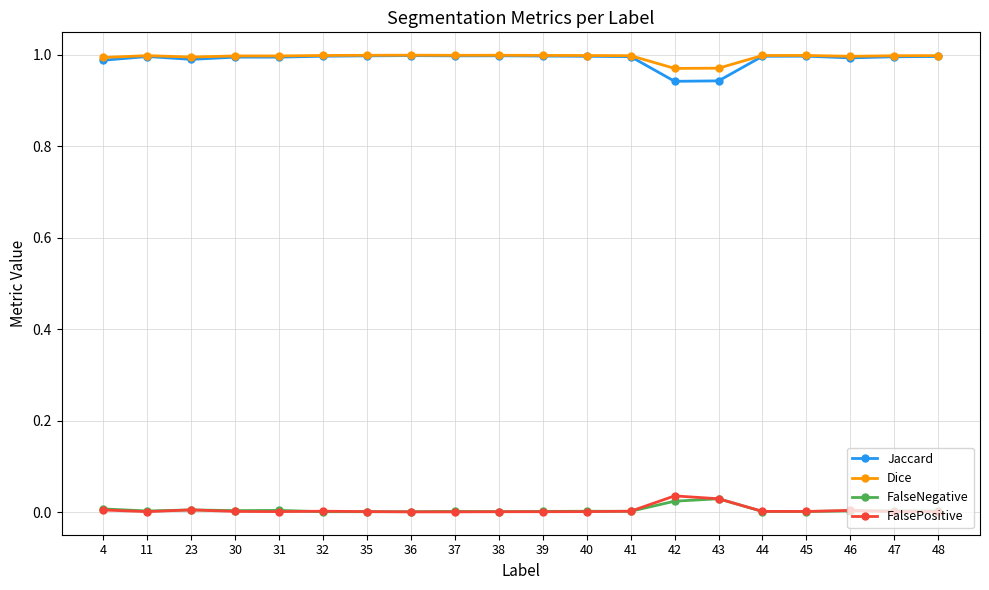

The value of Jaccard at 36 is 0.5. True or false?

False